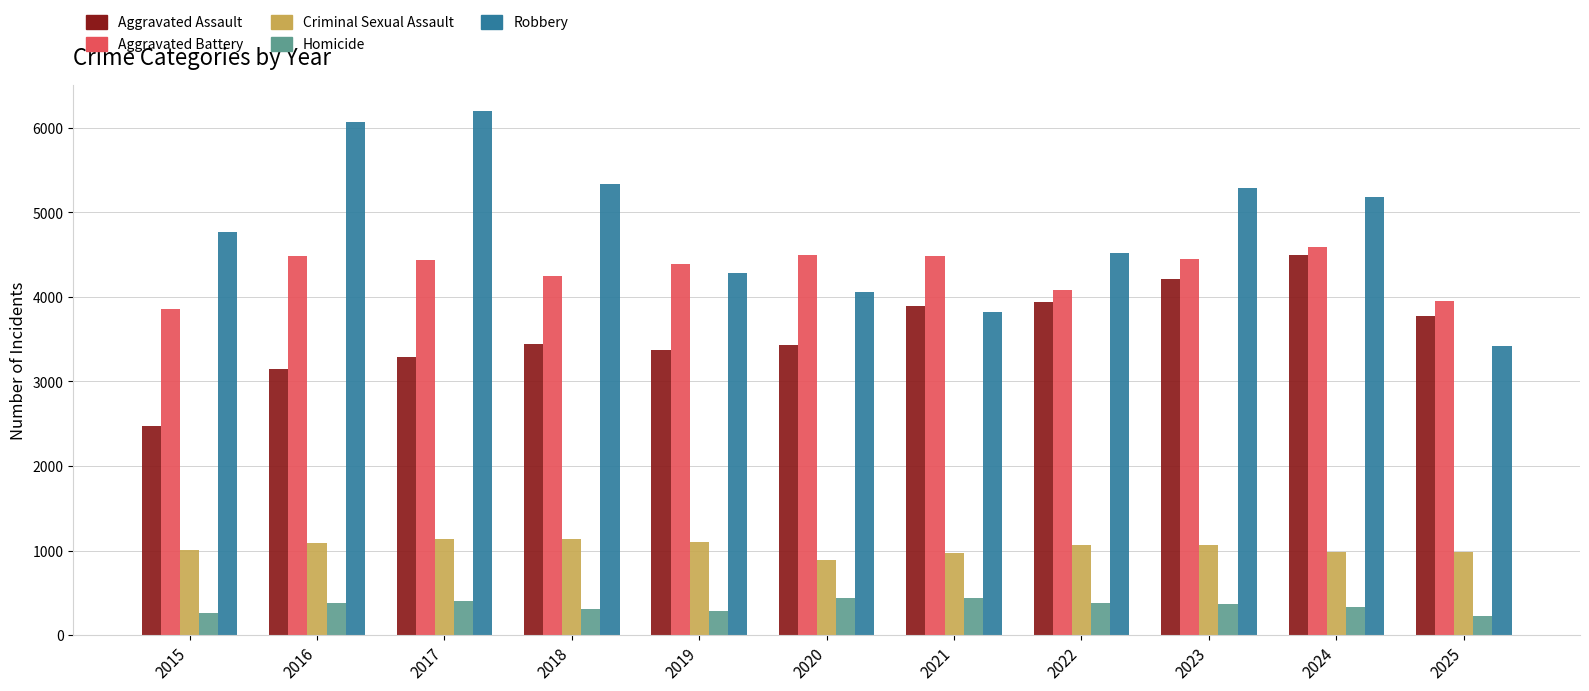

Which series has the largest total across all categories?

Robbery